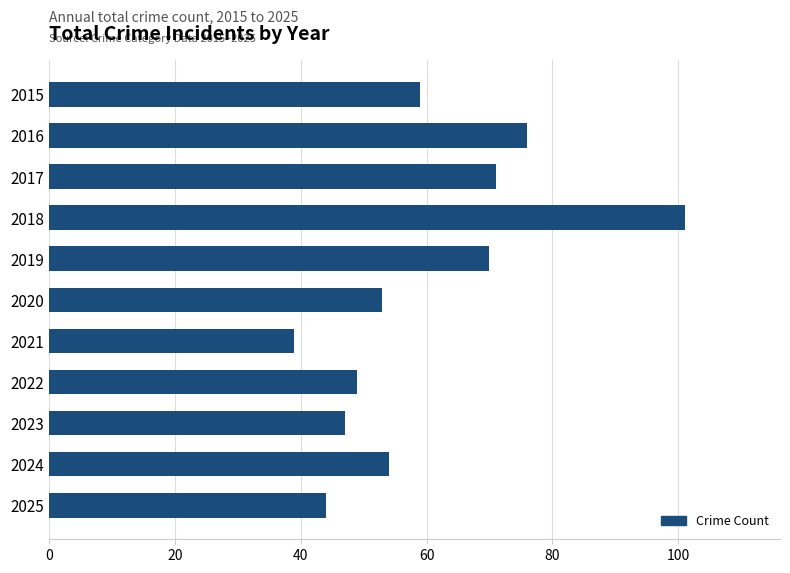

What is the sum of all values?

663